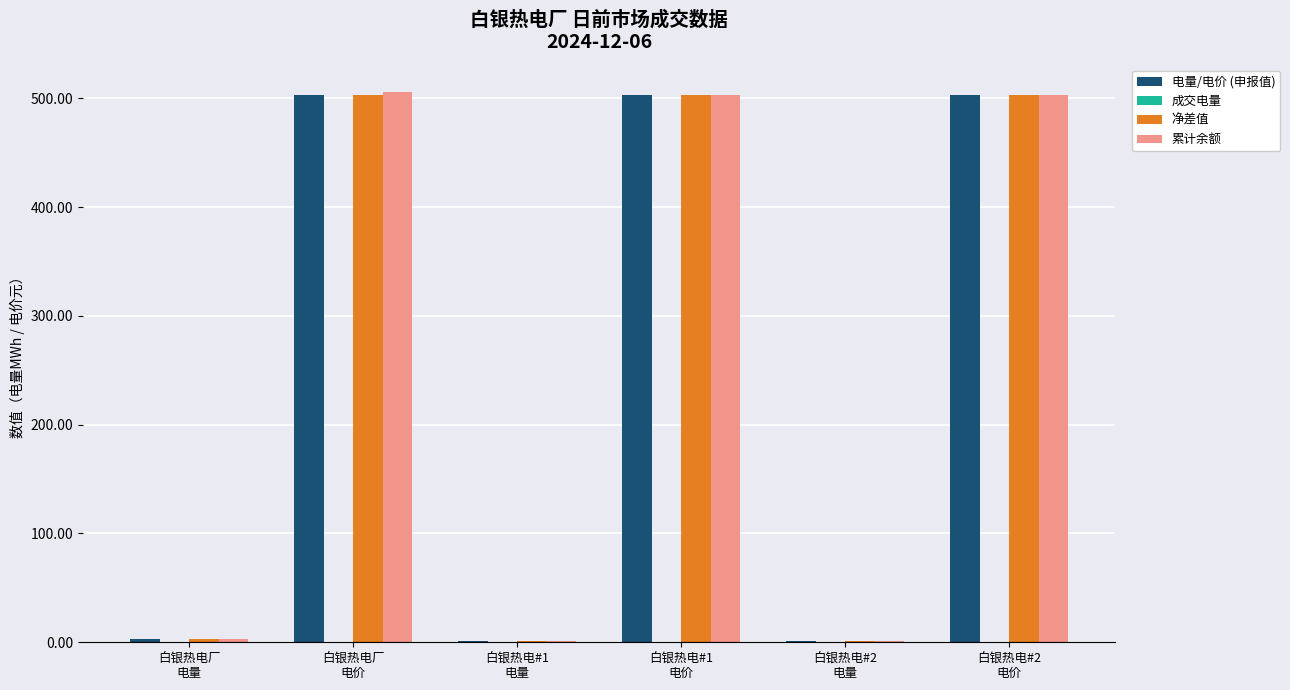

Are the bars horizontal?

No